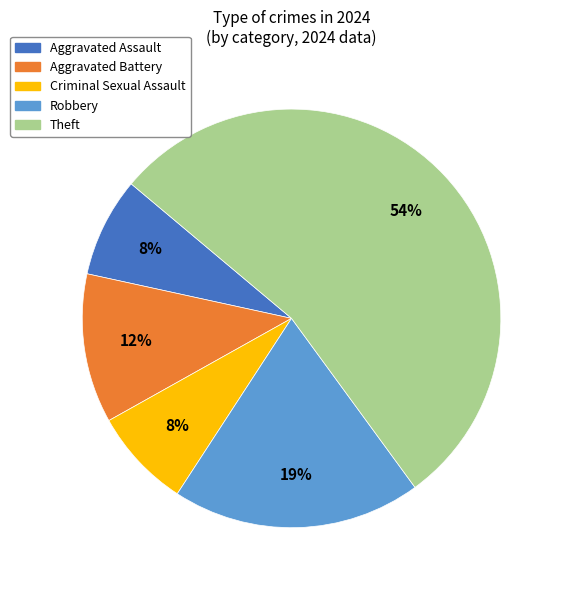

Is there any slice that represents more than half of the pie?

Yes